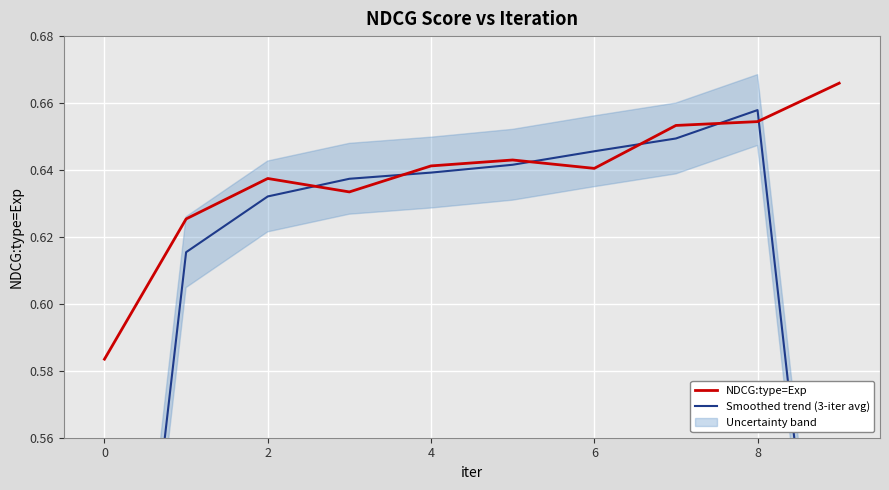

Is it true that NDCG:type=Exp equals 0.1 at 9?

False